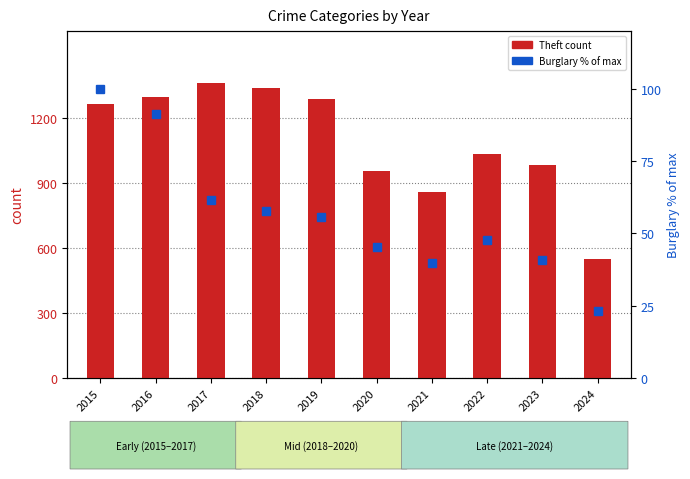

Reading left to right, extract all data points from this chart.

Theft: 2015=1263.0	2016=1297.0	2017=1359.0	2018=1337.0	2019=1288.0	2020=954.0	2021=856.0	2022=1032.0	2023=983.0	2024=551.0
Burglary (normalized): 2015=100.0	2016=91.5	2017=61.4	2018=57.8	2019=55.8	2020=45.3	2021=39.9	2022=47.6	2023=40.9	2024=23.0